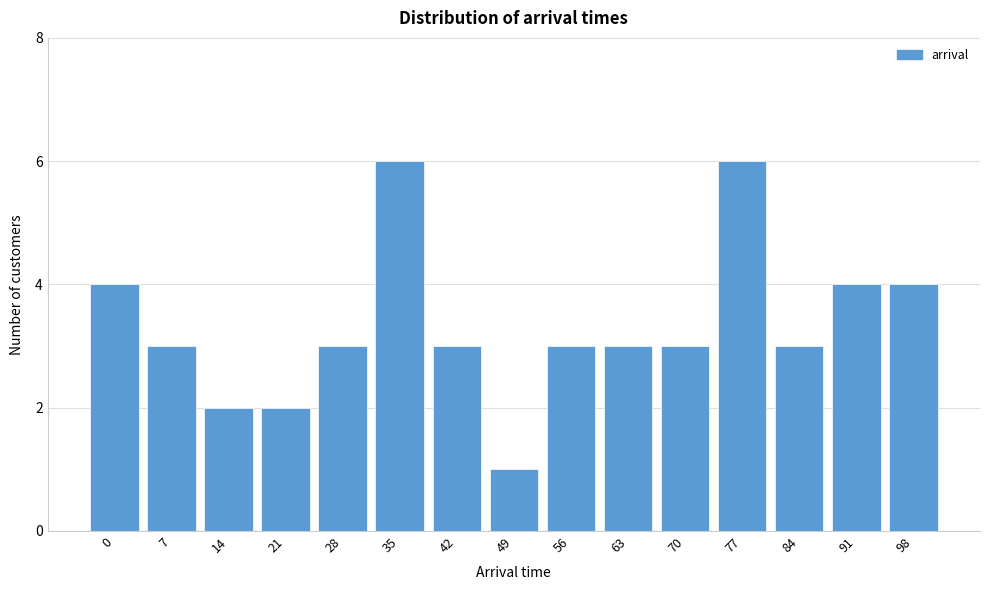

Reading left to right, transcribe all the data shown in this chart.

0=4	7=3	14=2	21=2	28=3	35=6	42=3	49=1	56=3	63=3	70=3	77=6	84=3	91=4	98=4